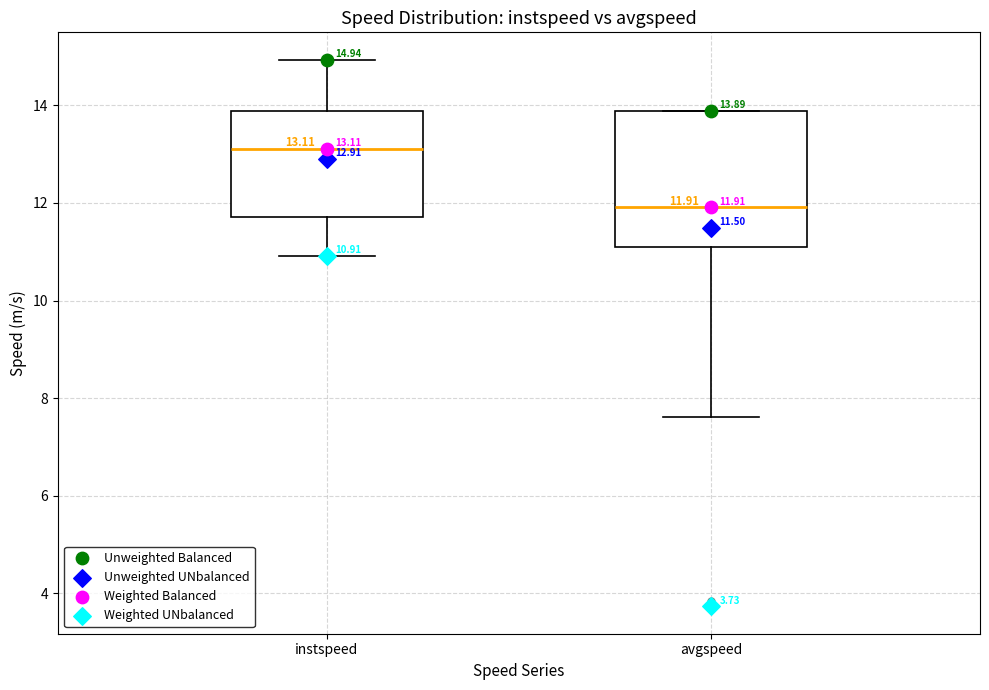

Comparing the boxes themselves (not the whiskers), which one is the tallest?

avgspeed